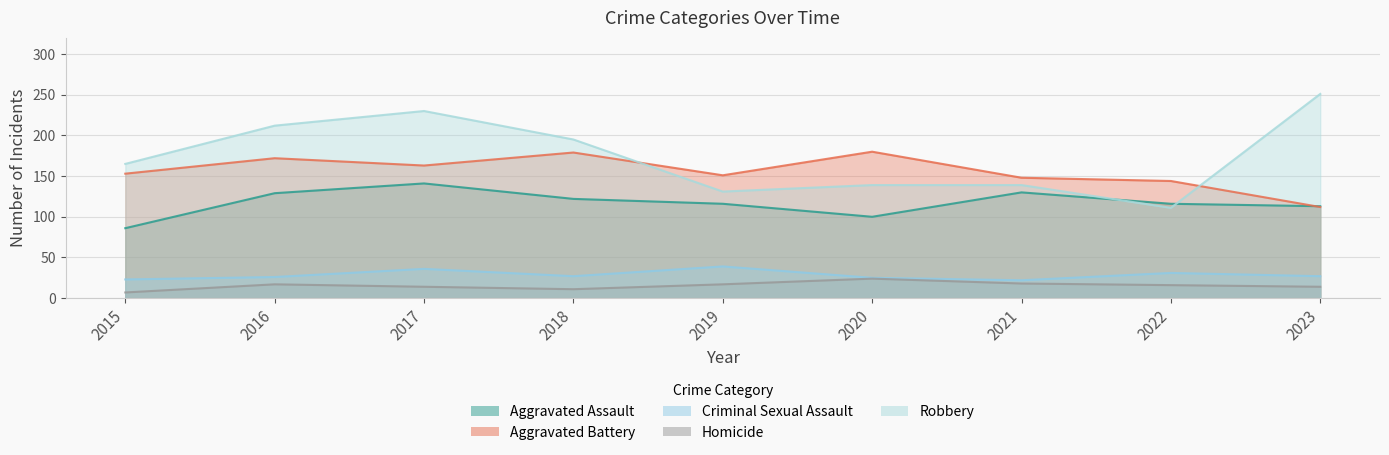

What is the difference between the highest and lowest values at 2018?

184